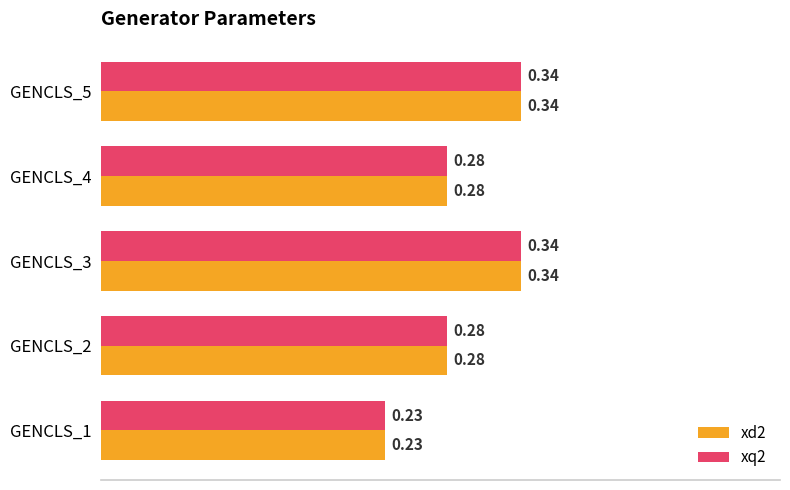

Is the value of xq2 at GENCLS_5 greater than the value of xd2 at GENCLS_1?

Yes